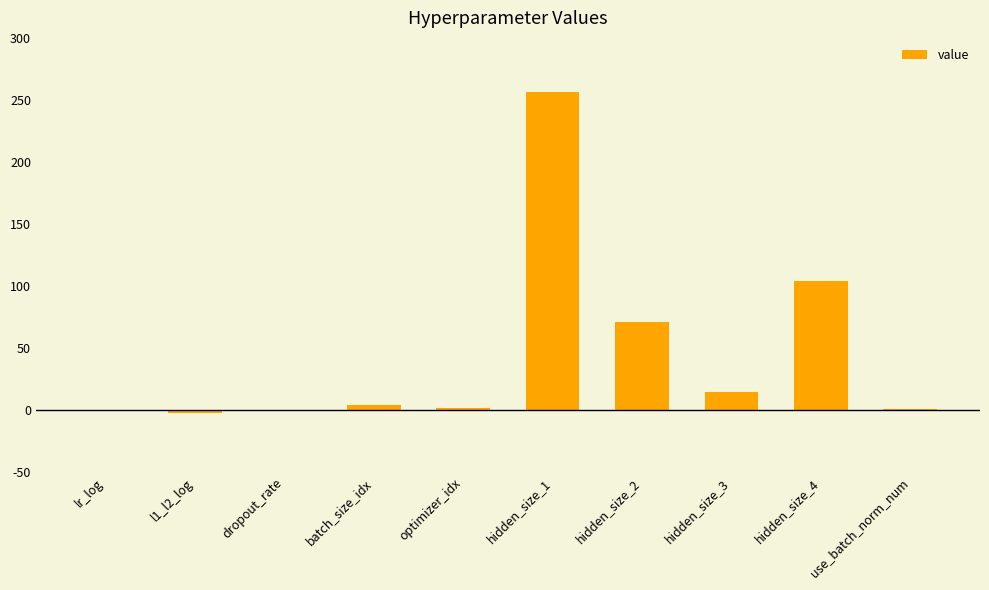

The value at hidden_size_1 is 256.0. True or false?

True